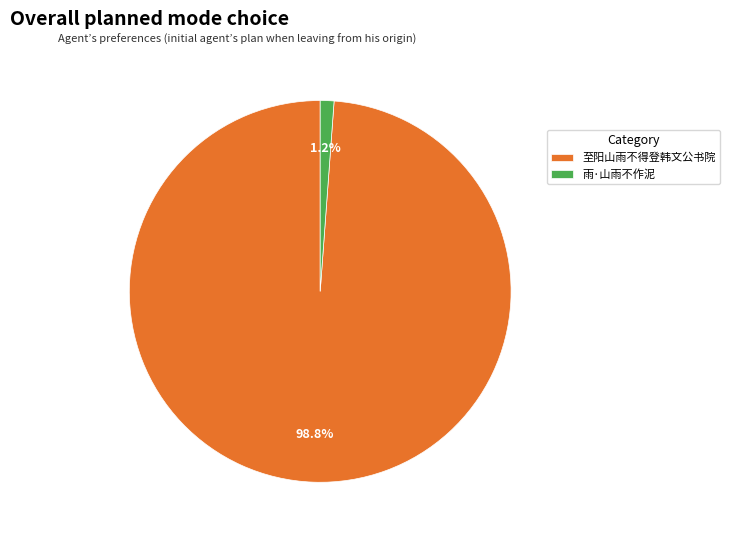

What percentage is the 雨·山雨不作泥 slice, to the nearest percent?

1%